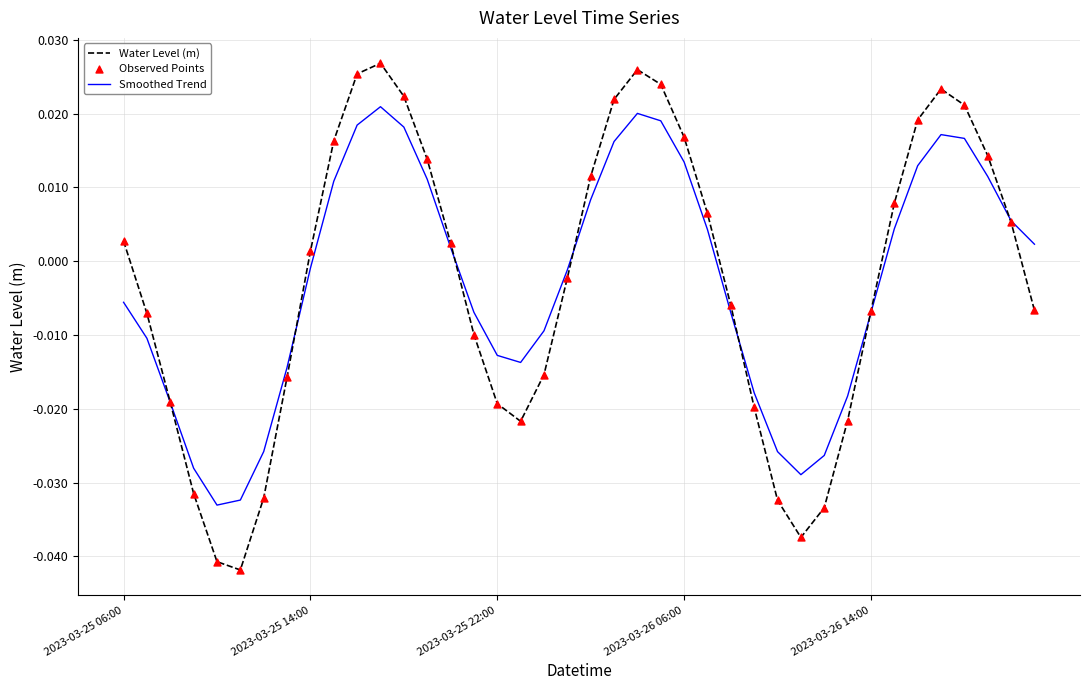

Which series has the widest spread of values?

Water Level (m)